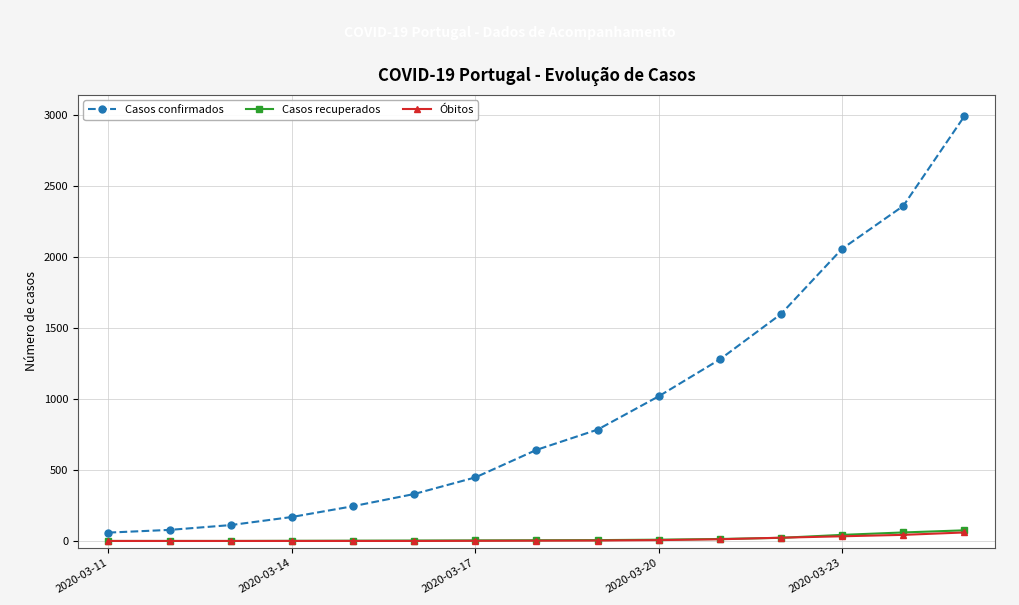

At how many categories does at least one series exceed 1957?

3